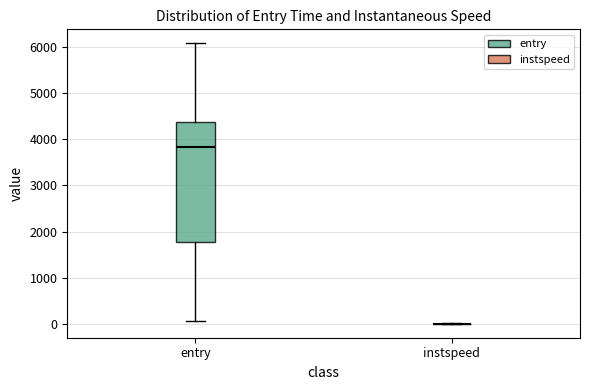

Reading left to right, transcribe this box plot: for each box, give where its median line is, the range the box spans, and where its two whiskers end, as read against the y-axis. The values are not printed on the chart, so give them approximately, as read against the axis.

entry: median 3800, box 1800 to 4400, whiskers 100 to 6100
instspeed: box collapsed to a line at 0, whiskers 0 to 0